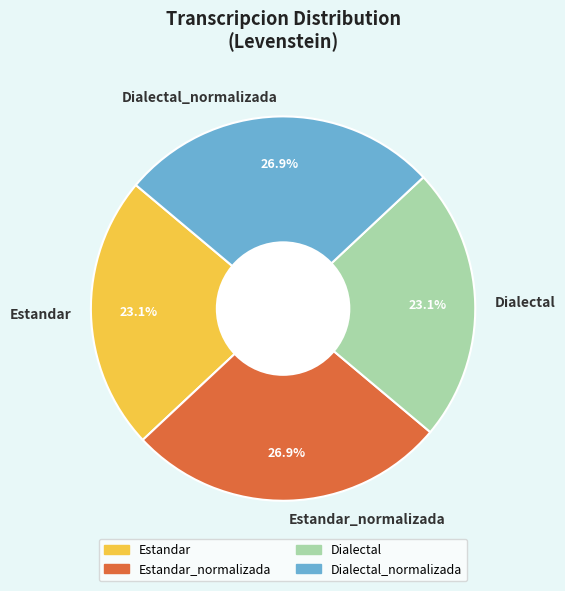

What percentage is the Estandar_normalizada slice, to the nearest percent?

27%